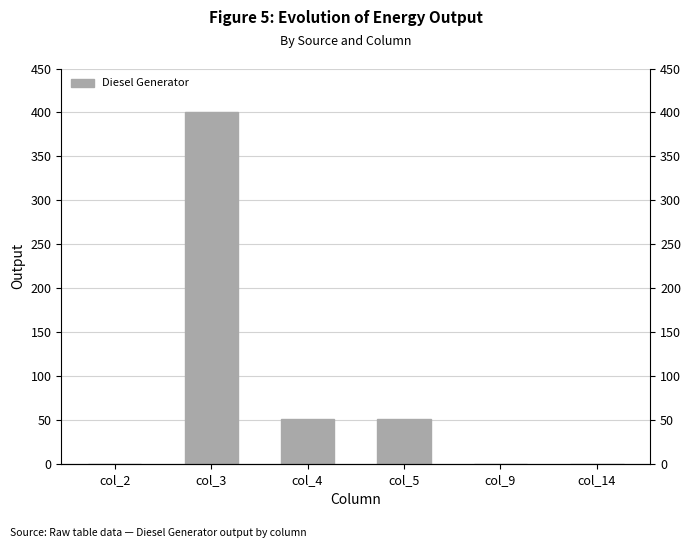

Between col_14 and col_4, which is larger?

col_4